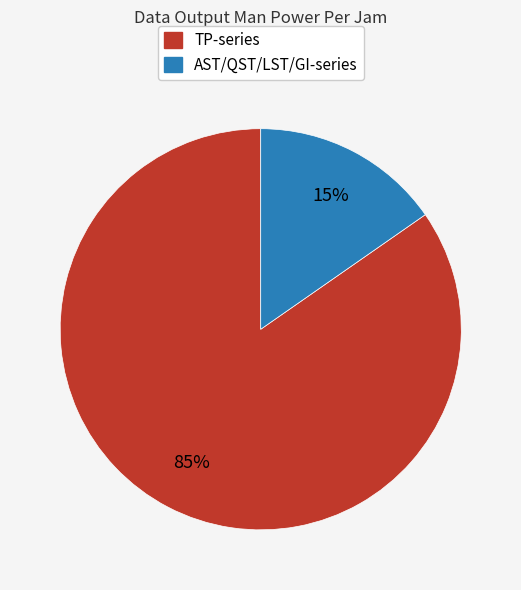

To the nearest percent, what is the average slice percentage?

50%